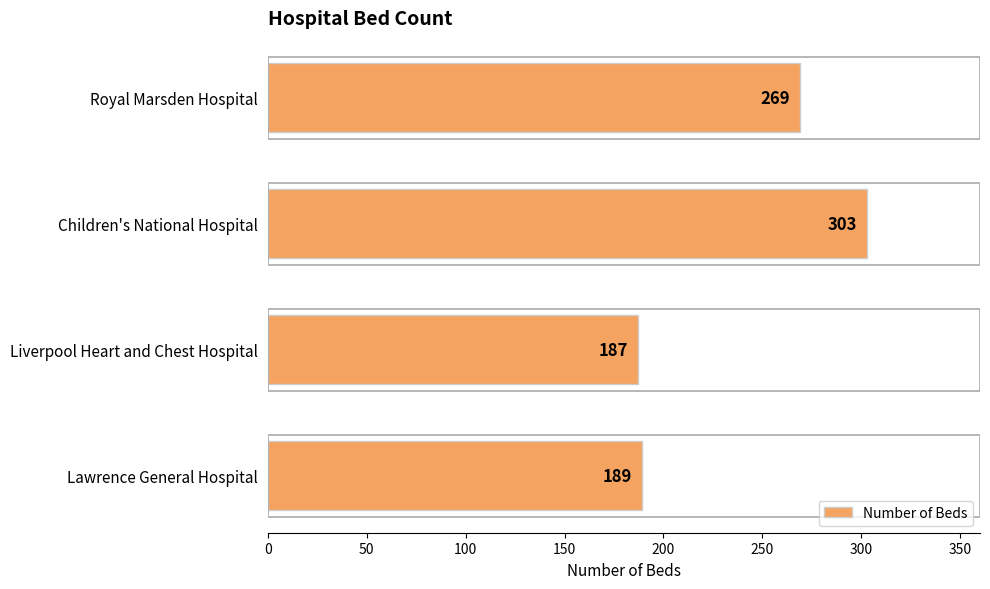

At which label is the value closest to 245?

Royal Marsden Hospital